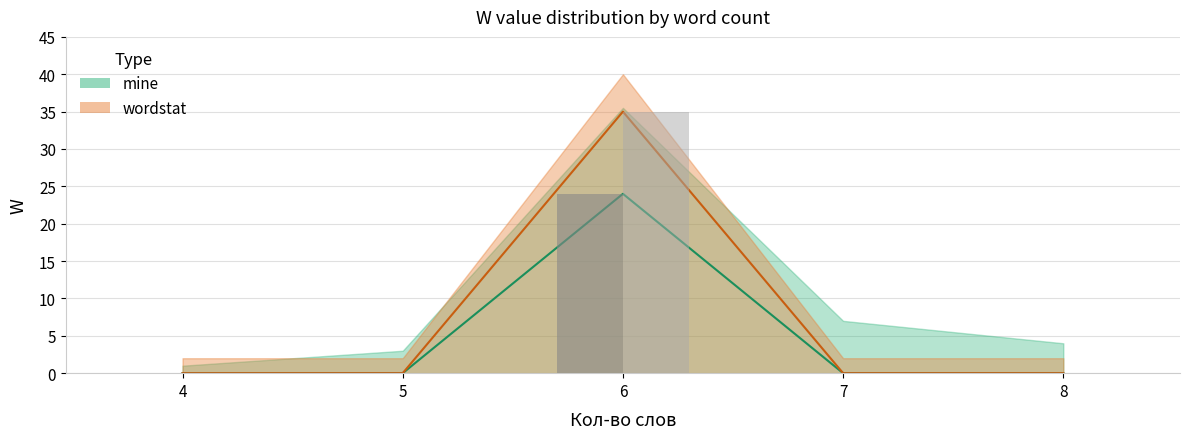

Where is mine_nonzero nearest to the value 12?

4